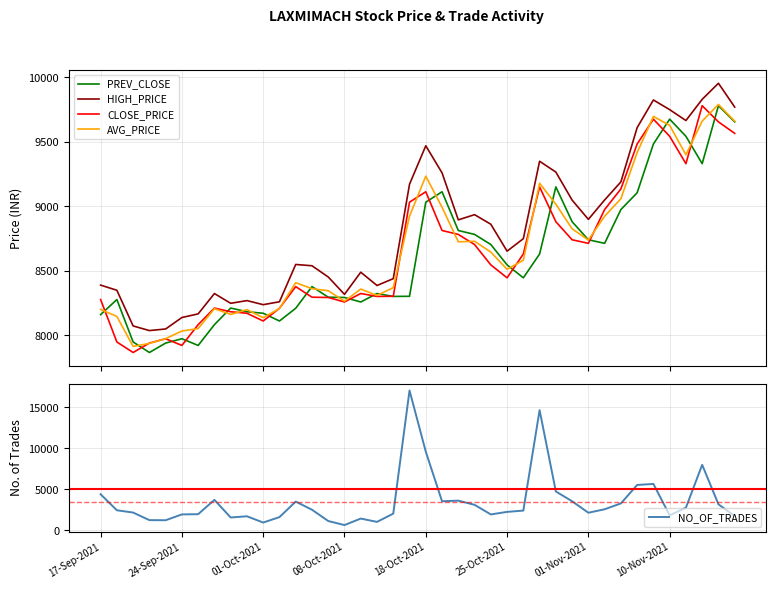

What are all the series names shown in the legend?

PREV_CLOSE, HIGH_PRICE, CLOSE_PRICE, AVG_PRICE, NO_OF_TRADES